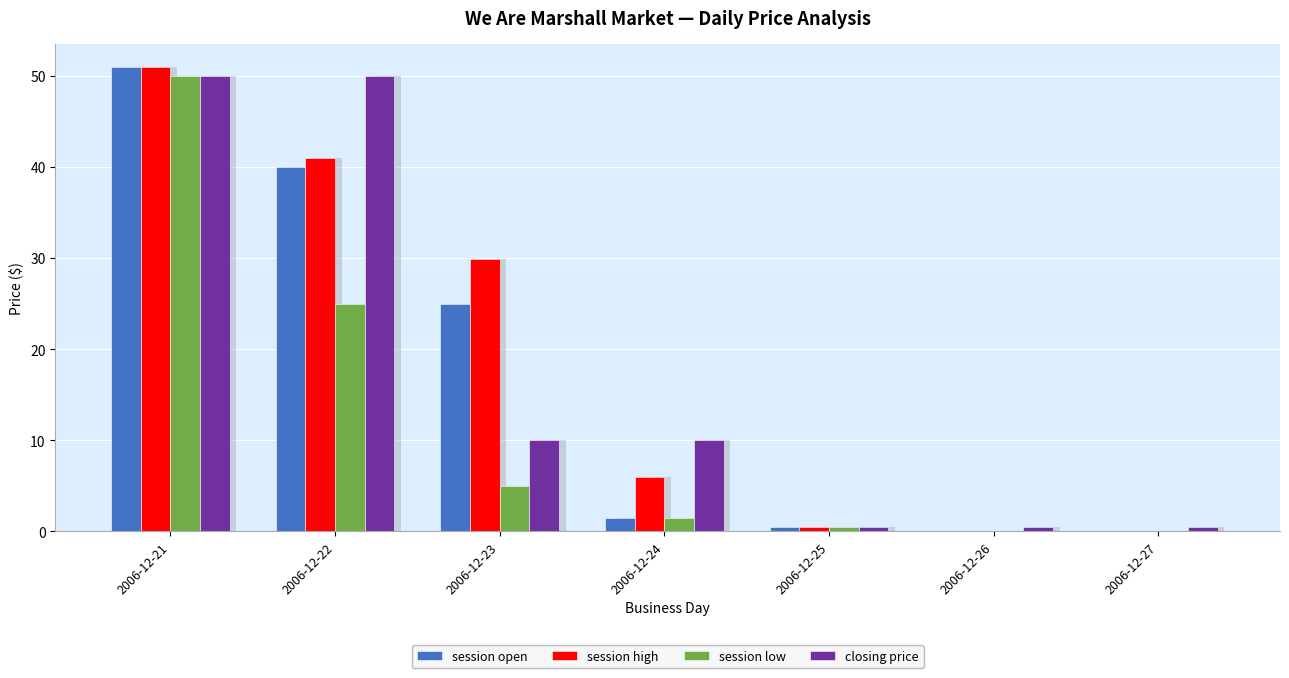

Between 2006-12-22 and 2006-12-23, which series saw the biggest shift?

closing price